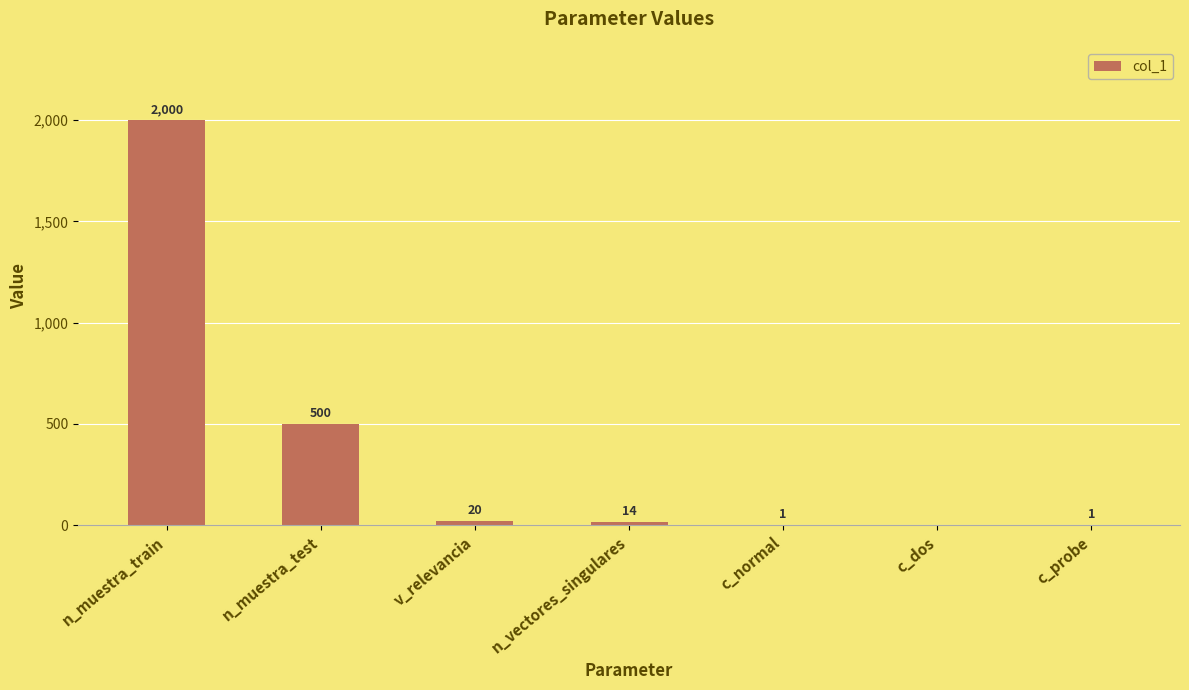

Reading left to right, what are all the values shown in this chart?

n_muestra_train=2000	n_muestra_test=500	v_relevancia=20	n_vectores_singulares=14	c_normal=1	c_dos=0	c_probe=1